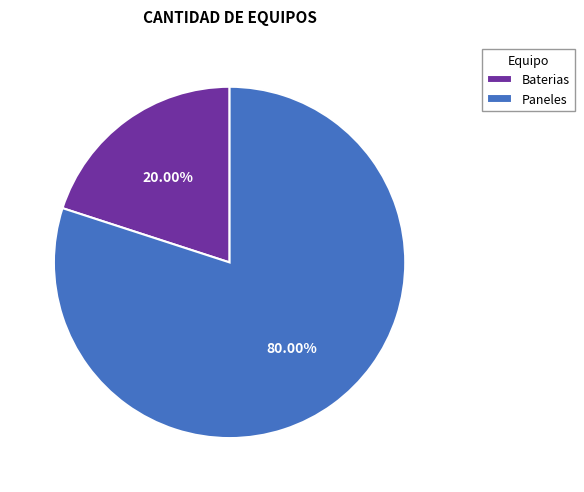

What is the largest slice in the pie chart?

Paneles